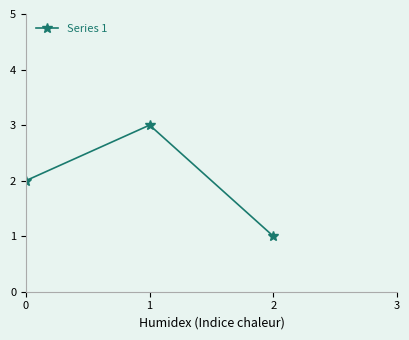

How many lines are shown in the chart?

1